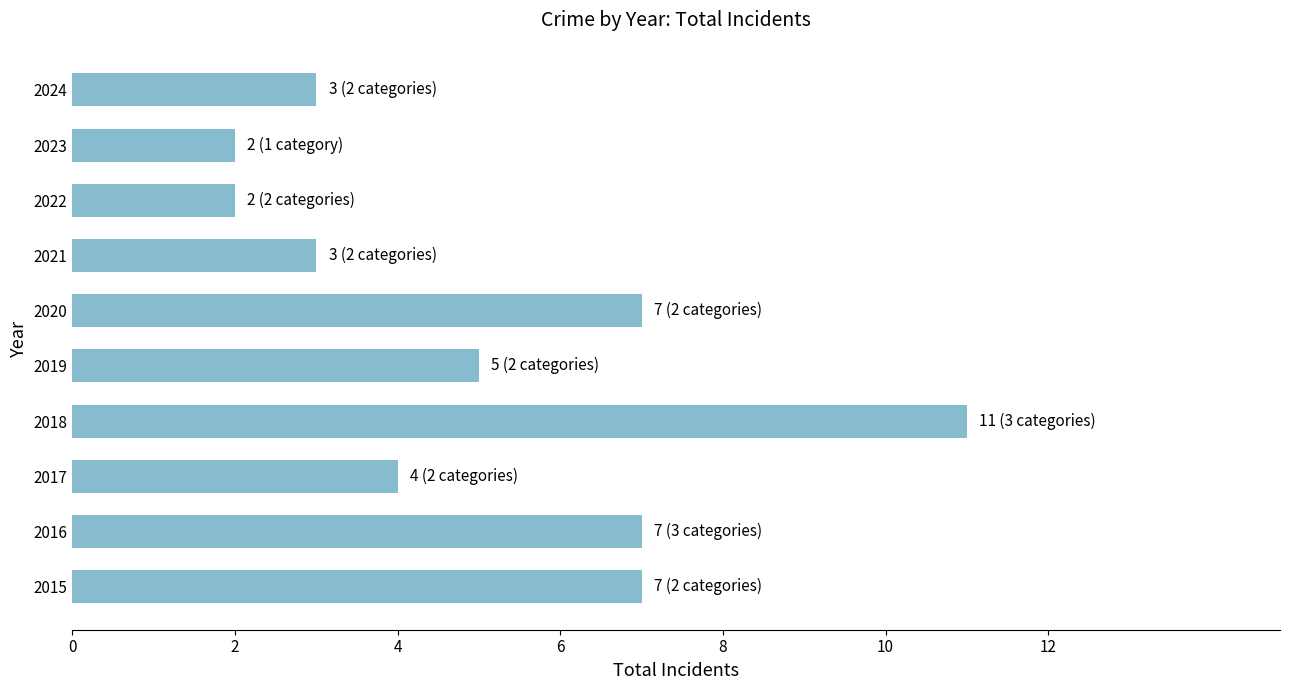

Approximately how many times larger is the value at 2015 compared to 2023?

3.5